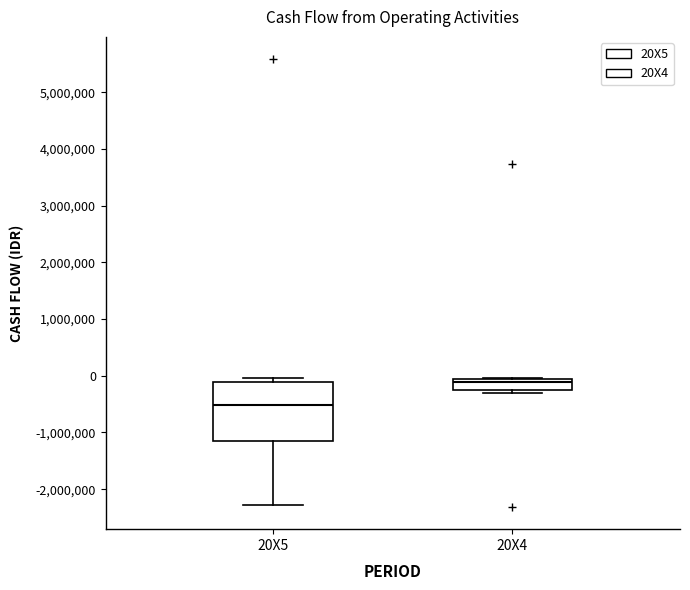

Which box is the tallest, from its lower edge to its upper edge?

20X5